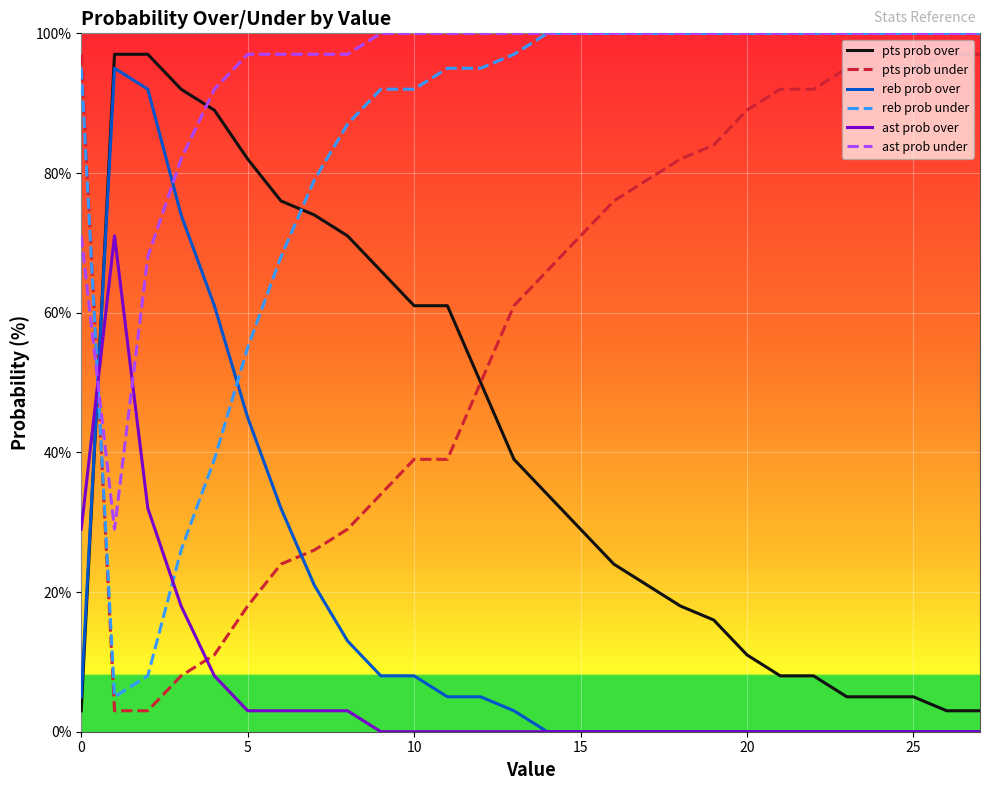

What is the greatest value displayed?

100